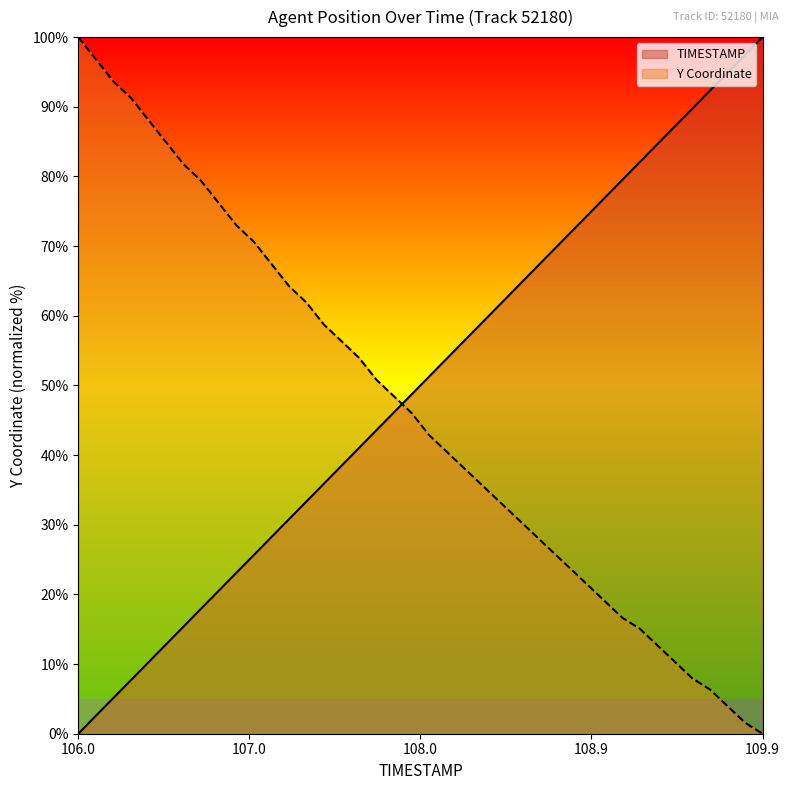

What is the label of the 24th point from the right?

107.6